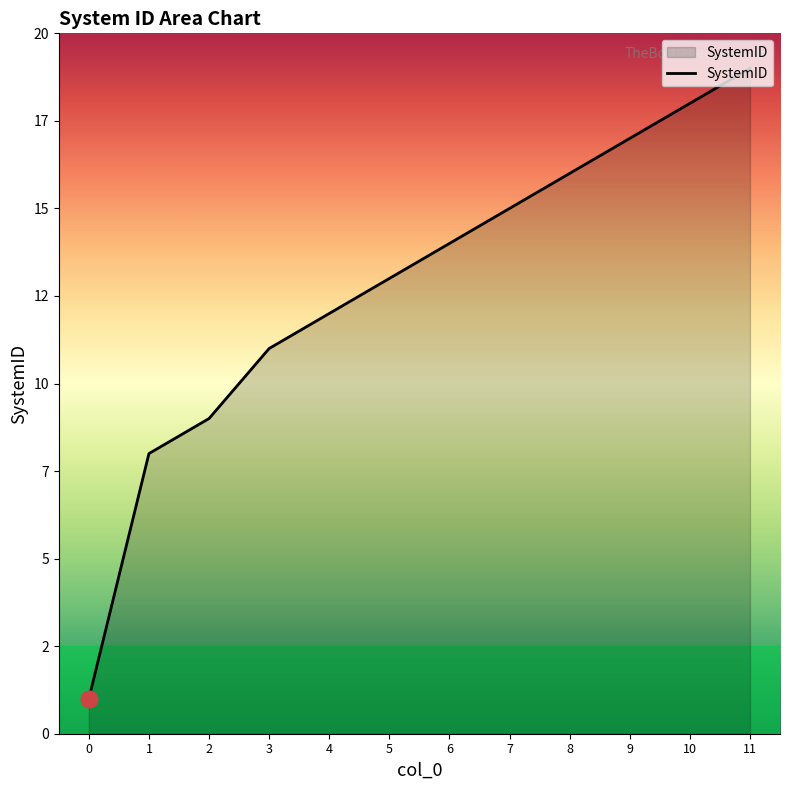

Is this an area chart (filled region under the line)?

Yes